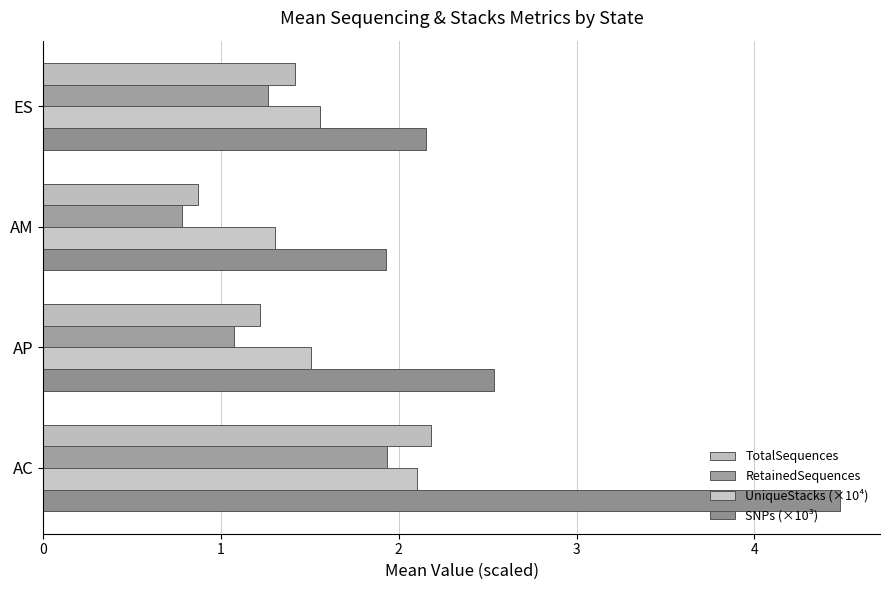

What are all the series names shown in the legend?

TotalSequences, RetainedSequences, UniqueStacks (×10⁴), SNPs (×10³)